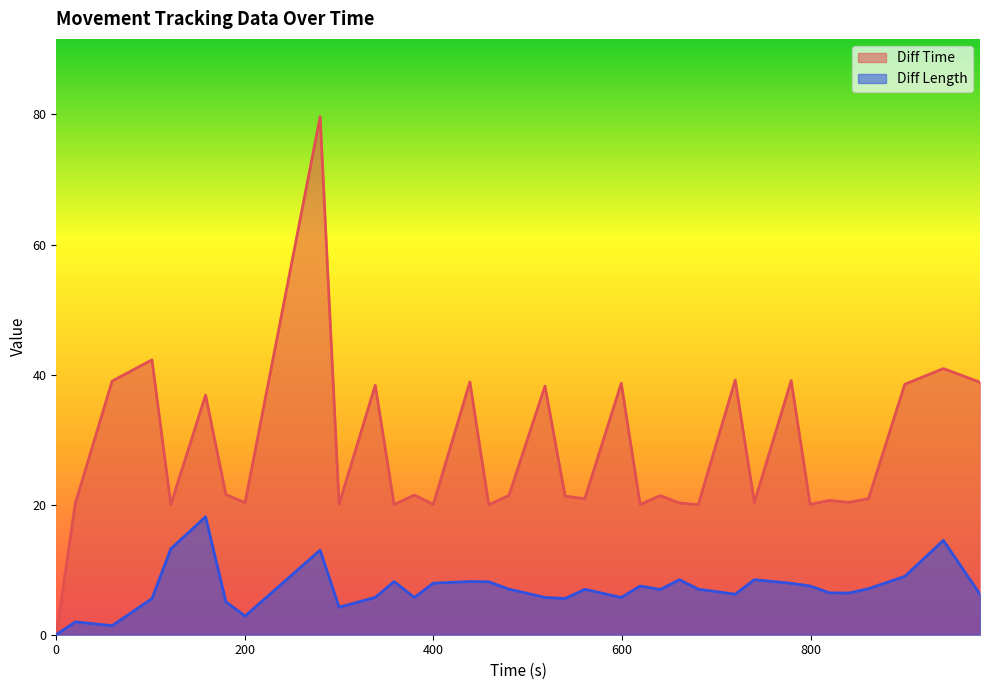

What is the difference between the Diff Time values at 539.61 and 358.28?

1.3